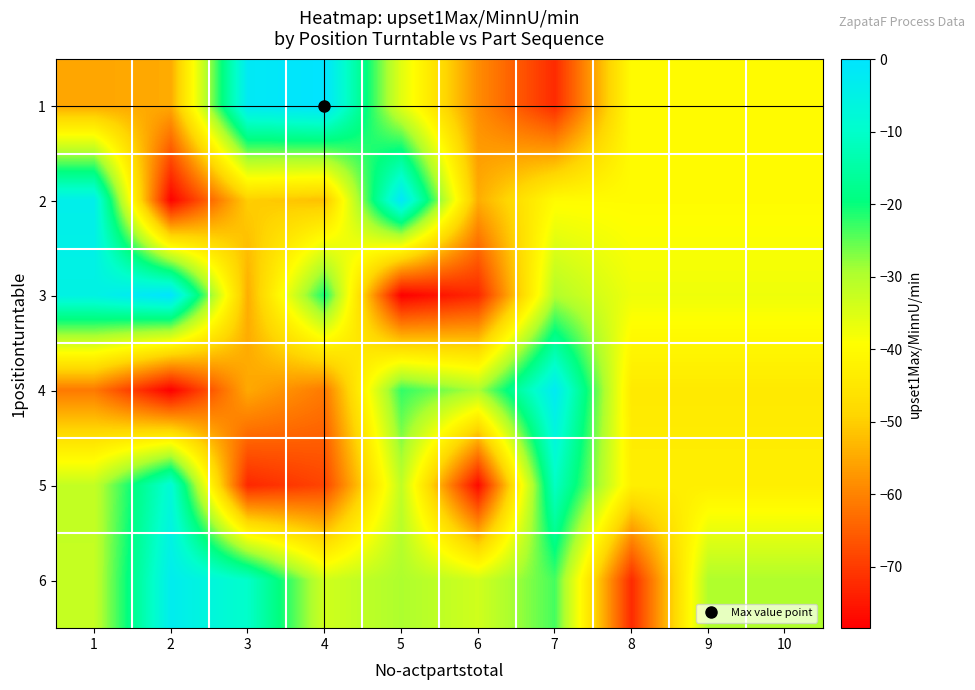

Count the number of categories in the chart.

10